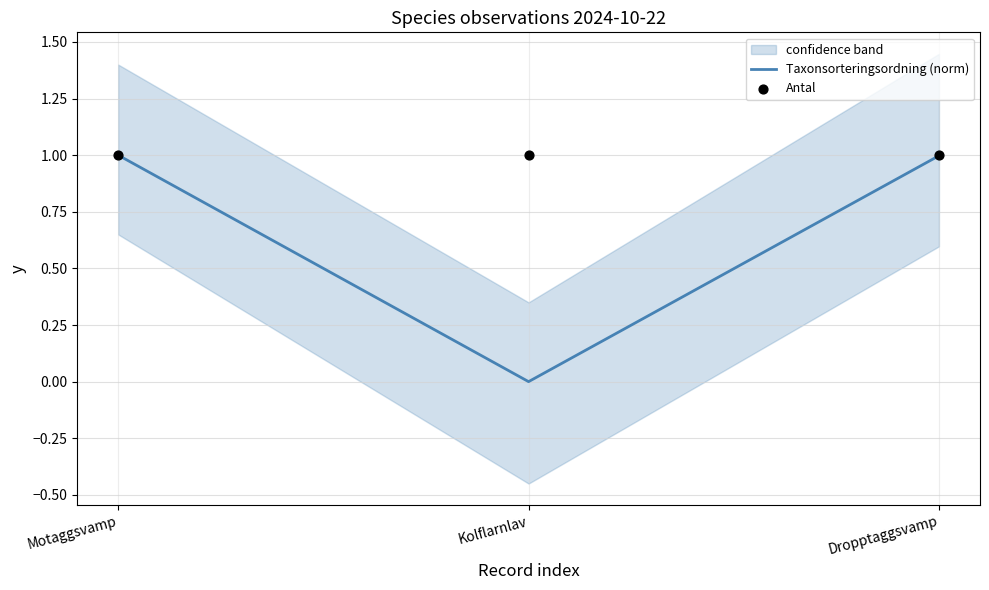

Which series reaches the maximum Y coordinate?

Antal